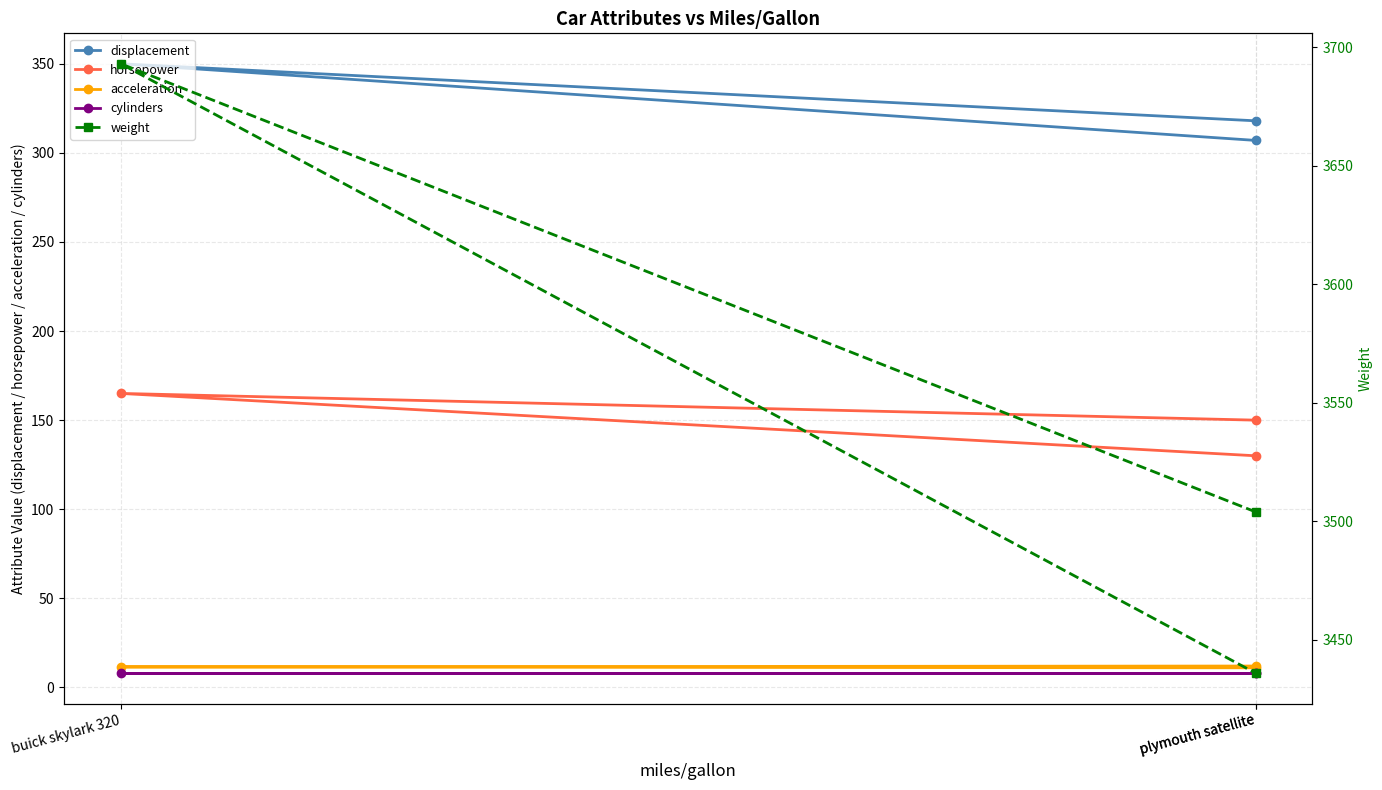

Which has a higher value, plymouth satellite or plymouth satellite?

plymouth satellite